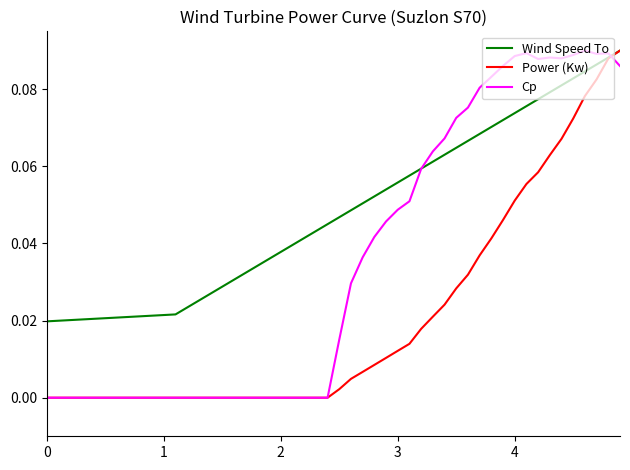

List the series in order of their overall mean, lowest first.

Power (Kw), Cp, Wind Speed To